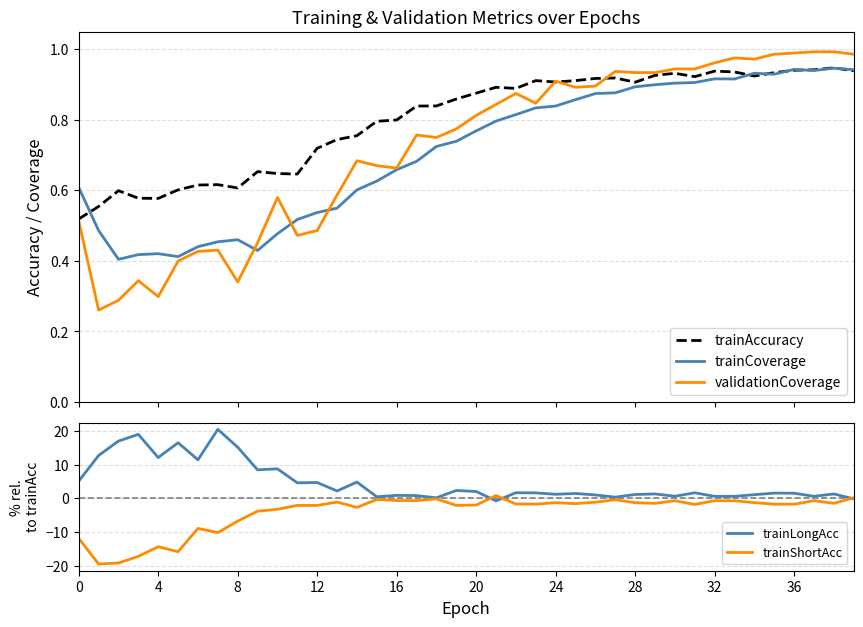

What is the label of the 15th point from the right?

25